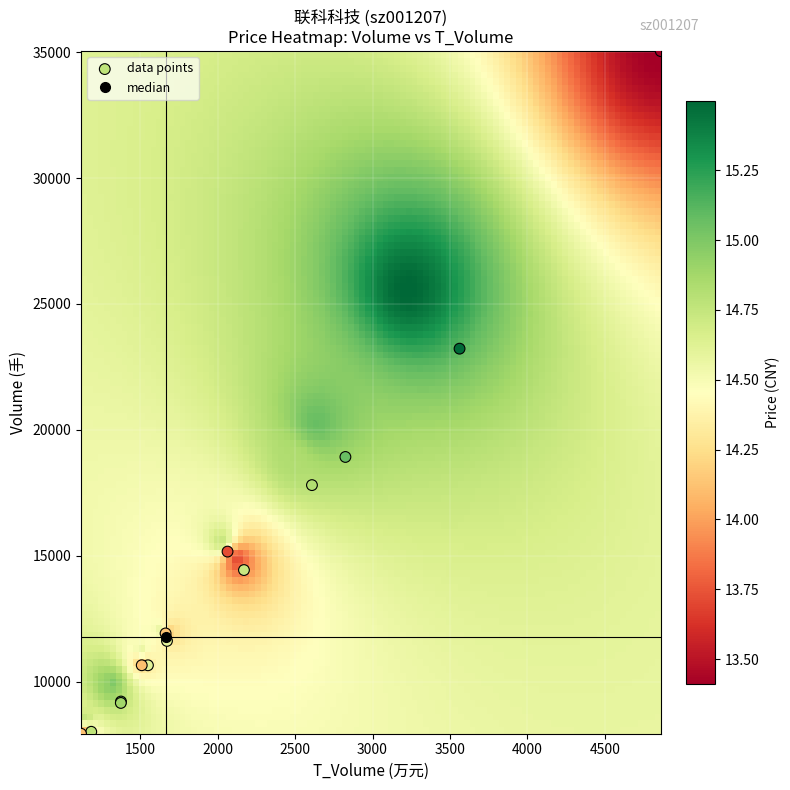

What Y value in the scatter plot is closest to 21487?

23224